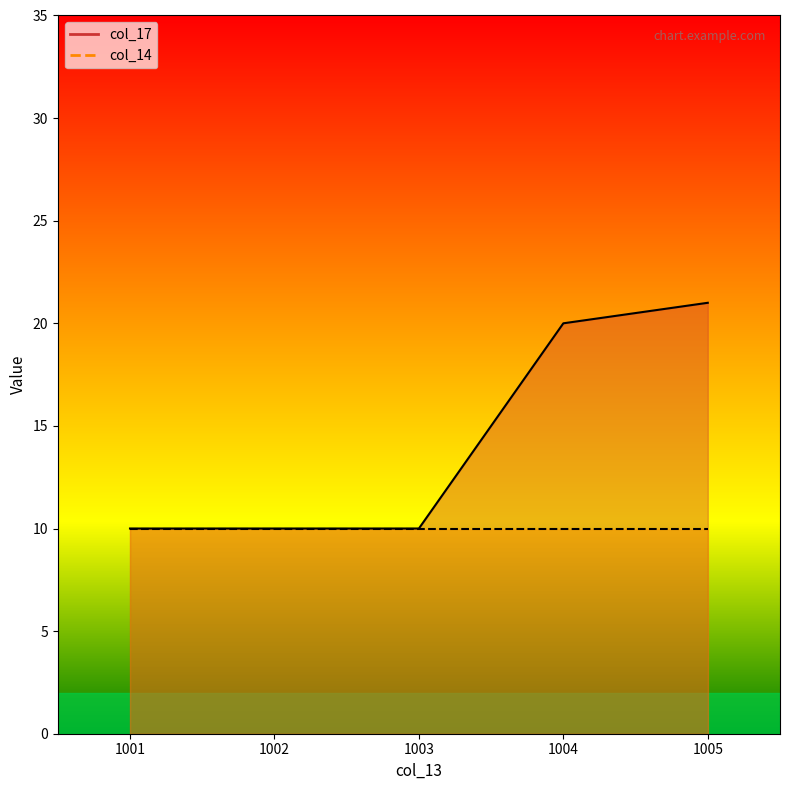

What is the sum of the values at 1005 and 1001?

31